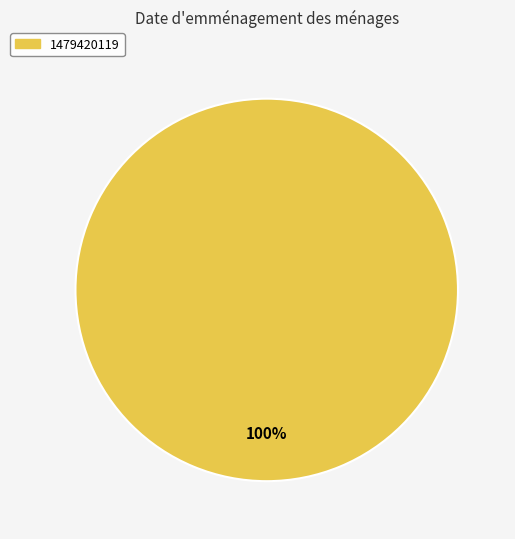

Is there any slice that represents more than half of the pie?

Yes